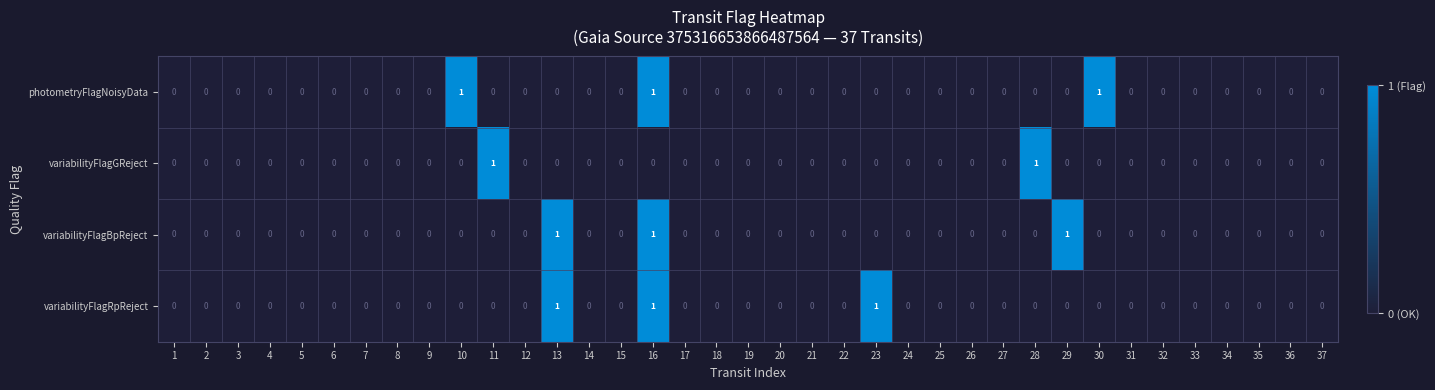

The variabilityFlagGReject series shows -1 at 14. True or false?

False